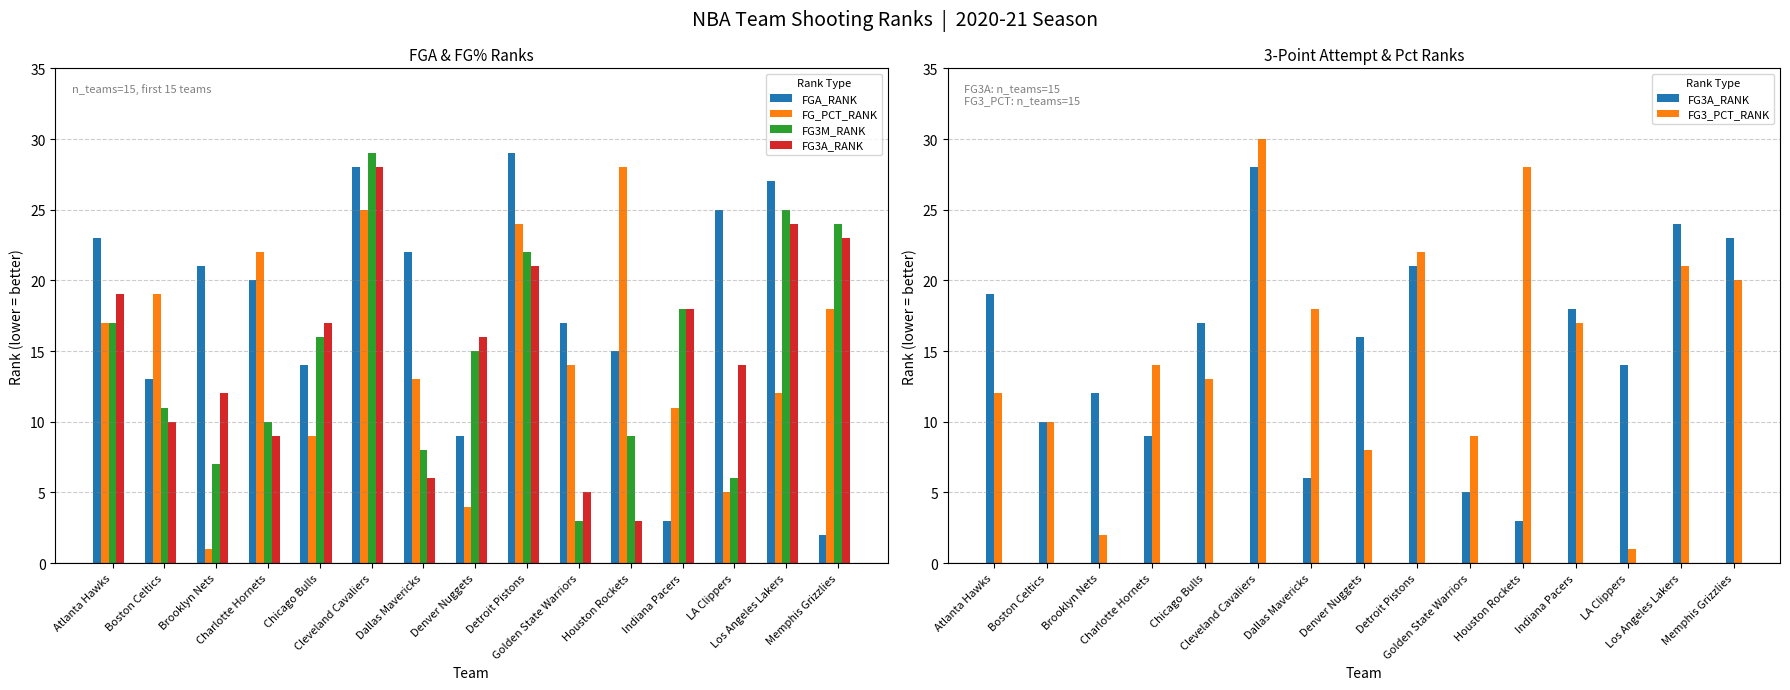

At Charlotte Hornets, list the series in order from largest to smallest.

FG_PCT_RANK, FGA_RANK, FG3_PCT_RANK, FG3M_RANK, FG3A_RANK